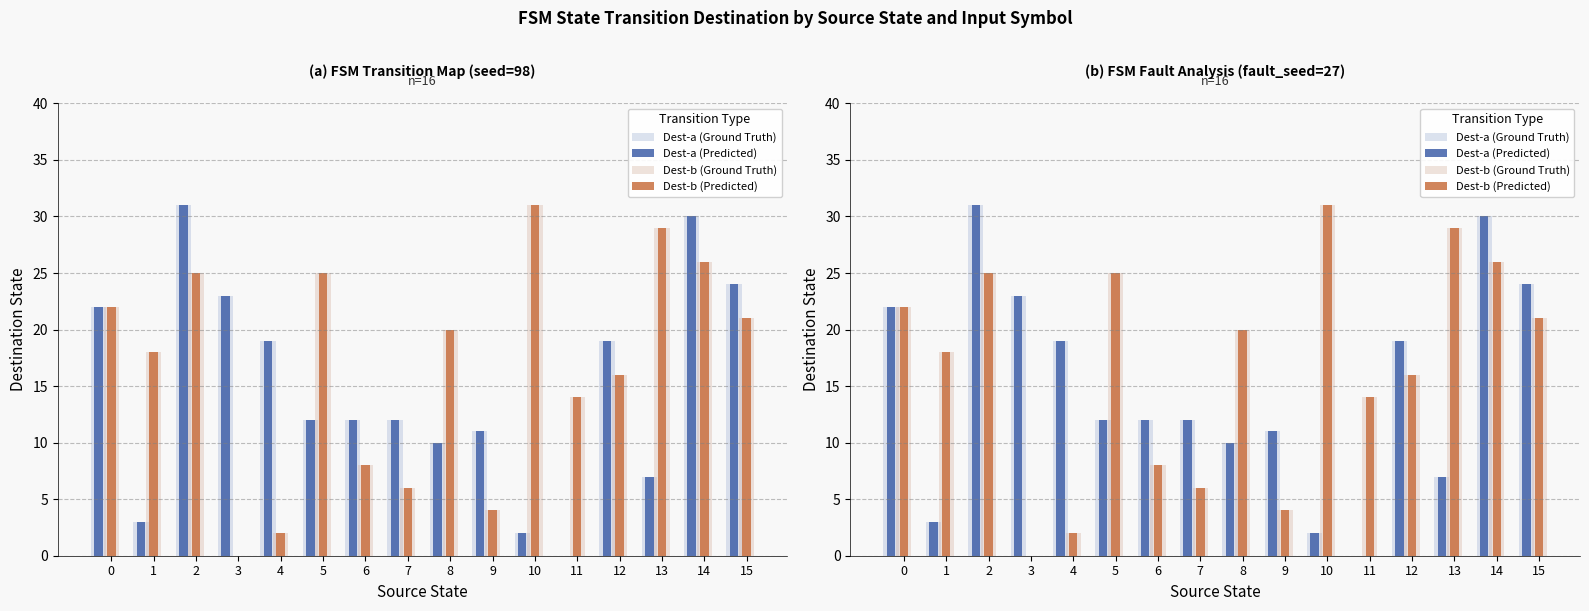

Is it true that Dest-a (Ground Truth) equals 31 at 12?

False